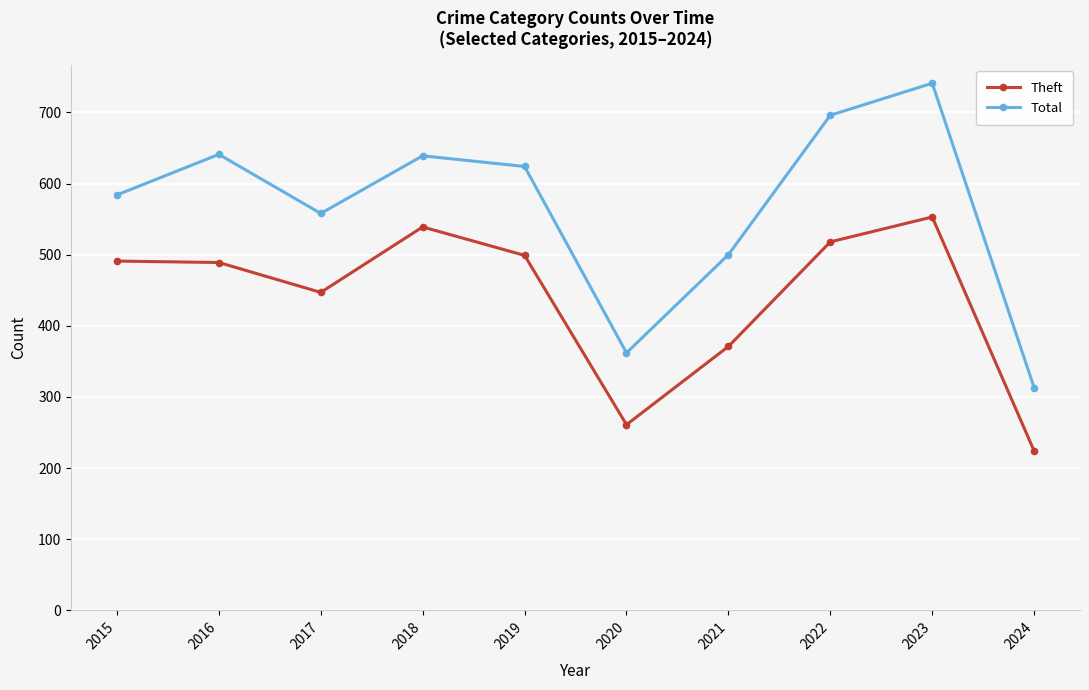

True or false: Theft and Total cross at least once.

False